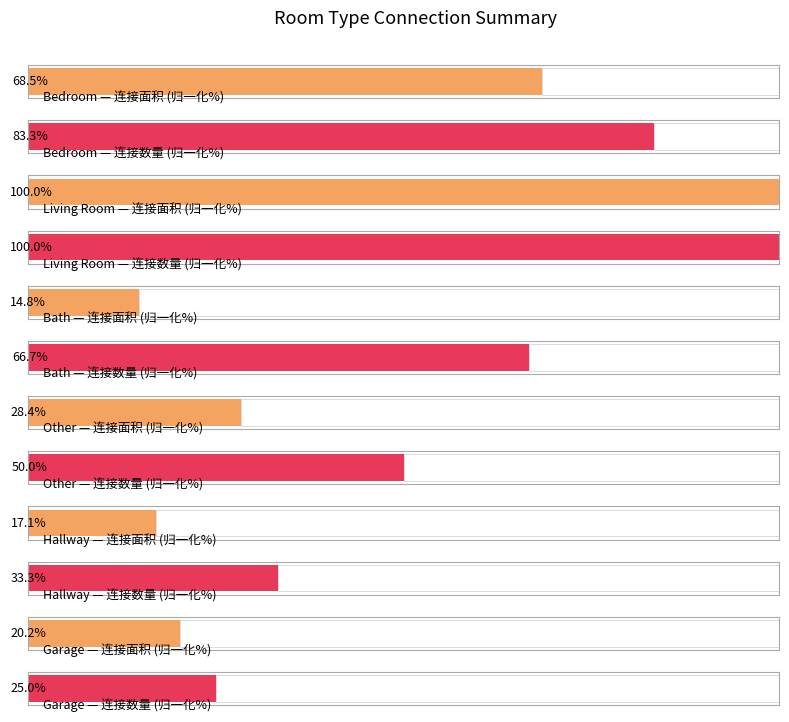

What is the sum of all 连接面积 values?

11474